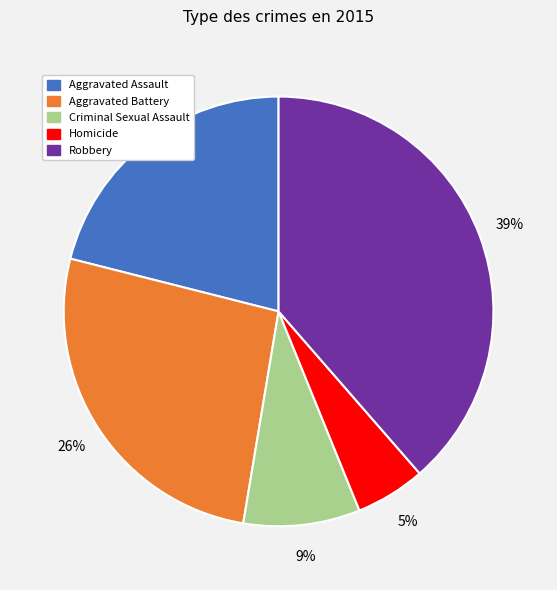

To the nearest percent, what portion does Robbery represent?

39%